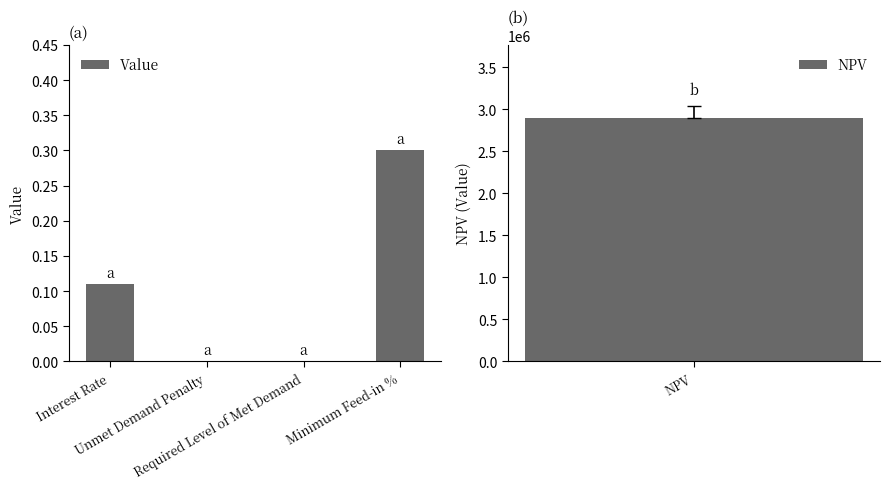

What is the label of the 2nd bar from the right?

Required Level of Met Demand